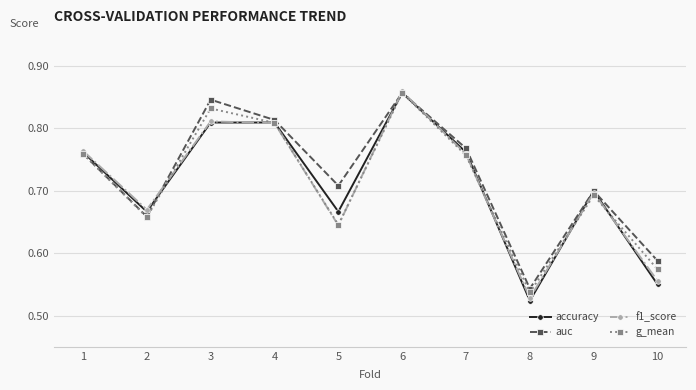

Which category has the lowest value in the auc series?

8